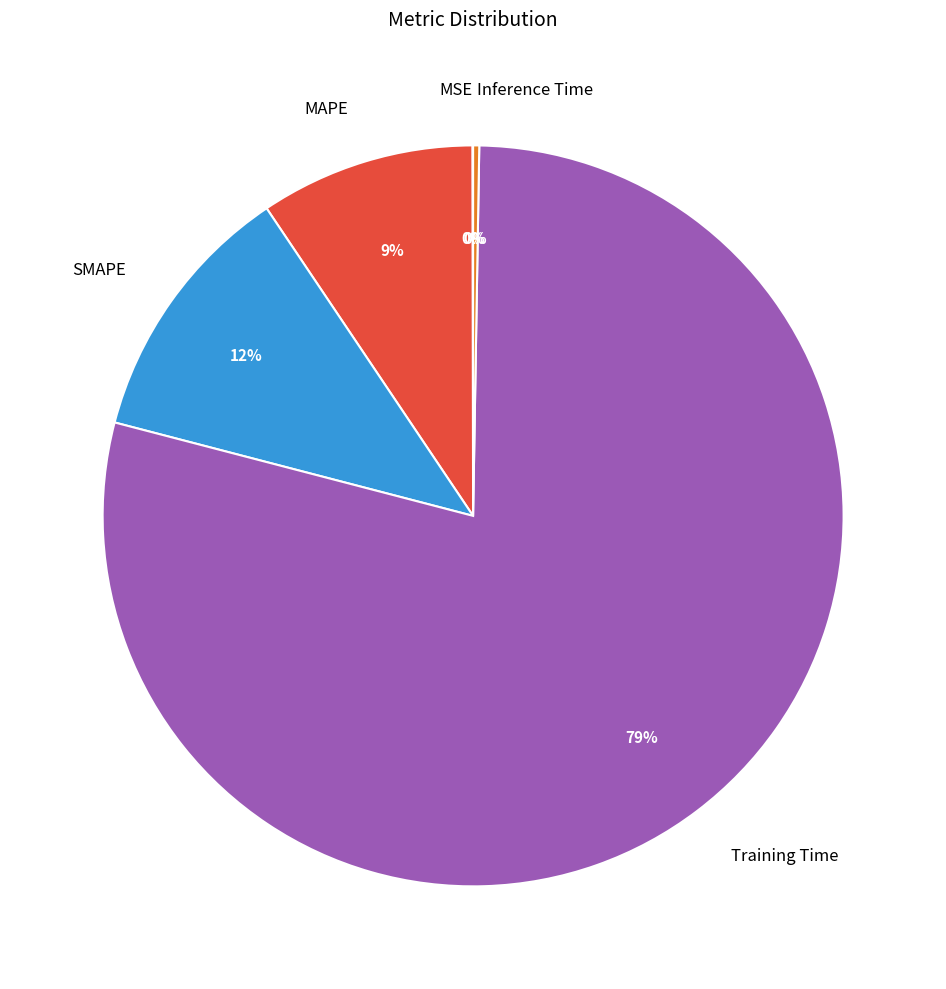

To the nearest percent, what is the difference between the largest and smallest slice percentages?

79%